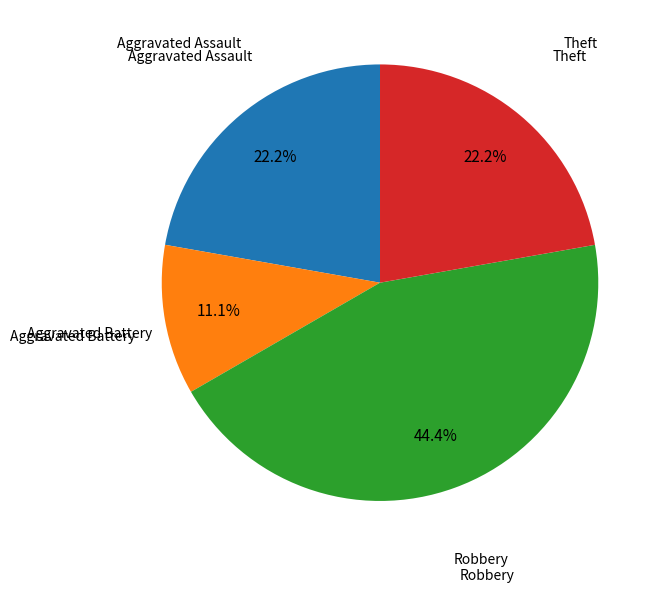

Does any single category account for the majority?

No